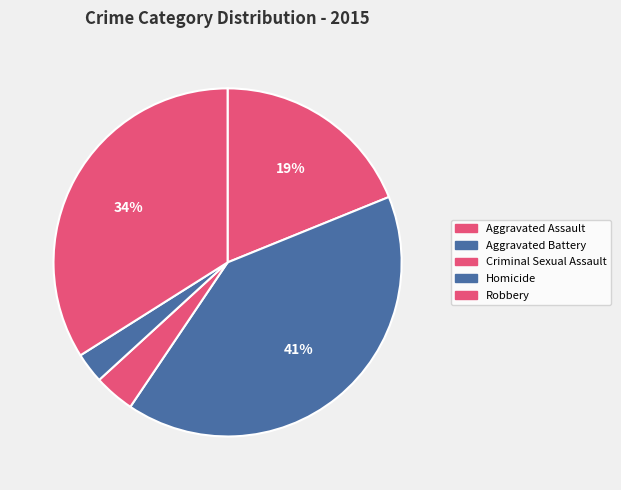

What is the largest slice in the pie chart?

Aggravated Battery